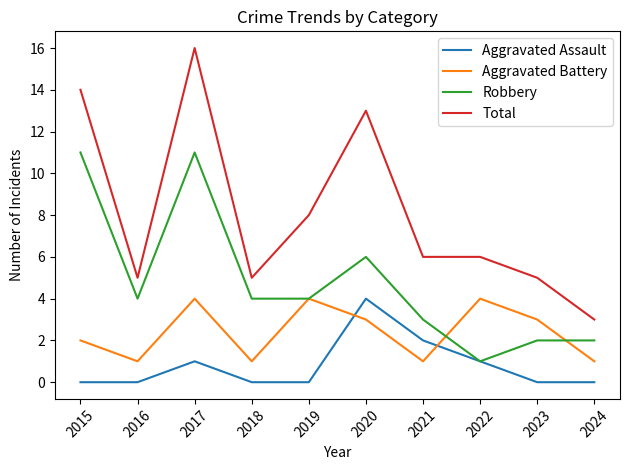

True or false: Aggravated Battery has a value of 4 at 2022.

True